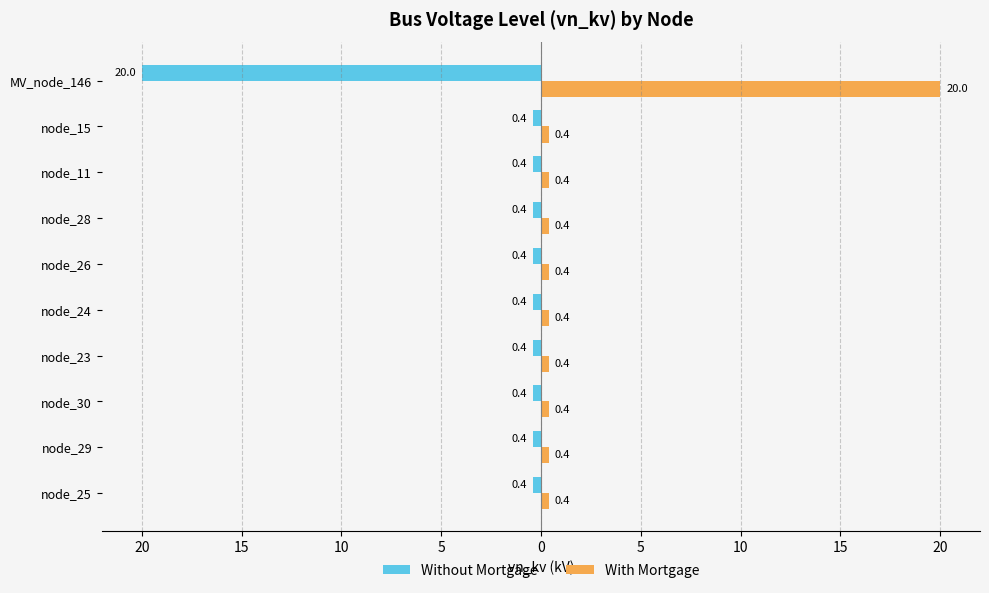

What is the label of the 6th bar from the right?

node_24